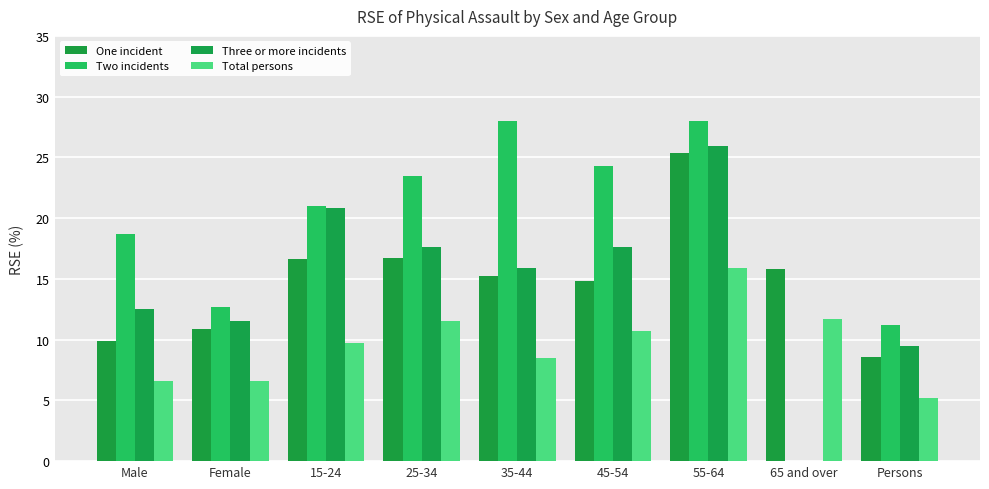

What is the approximate value of Total persons at 25-34?

11.5